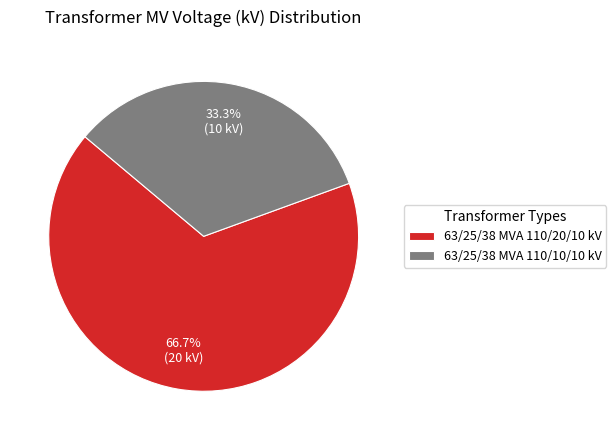

Approximately how many times larger is the value at 63/25/38 MVA 110/20/10 kV compared to 63/25/38 MVA 110/10/10 kV?

2.0